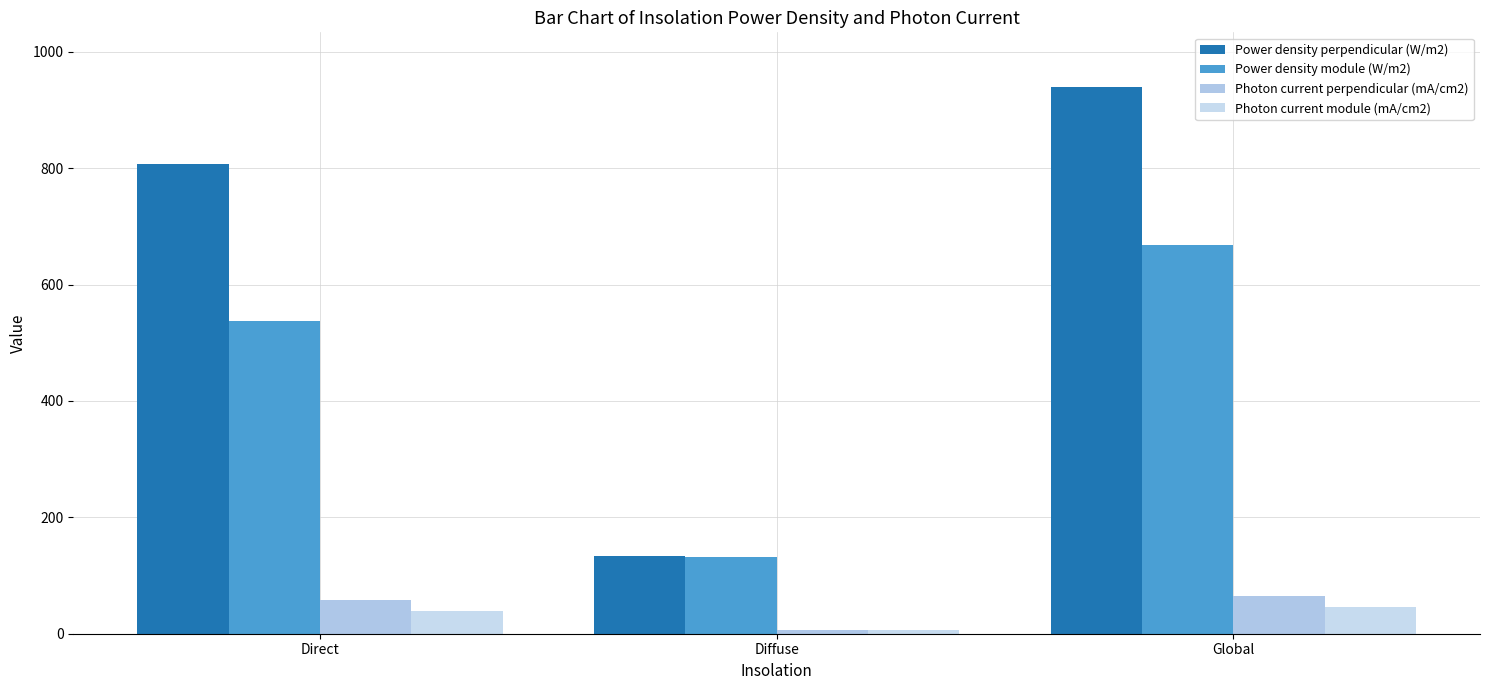

Are the bars grouped side by side (vs. stacked)?

Yes